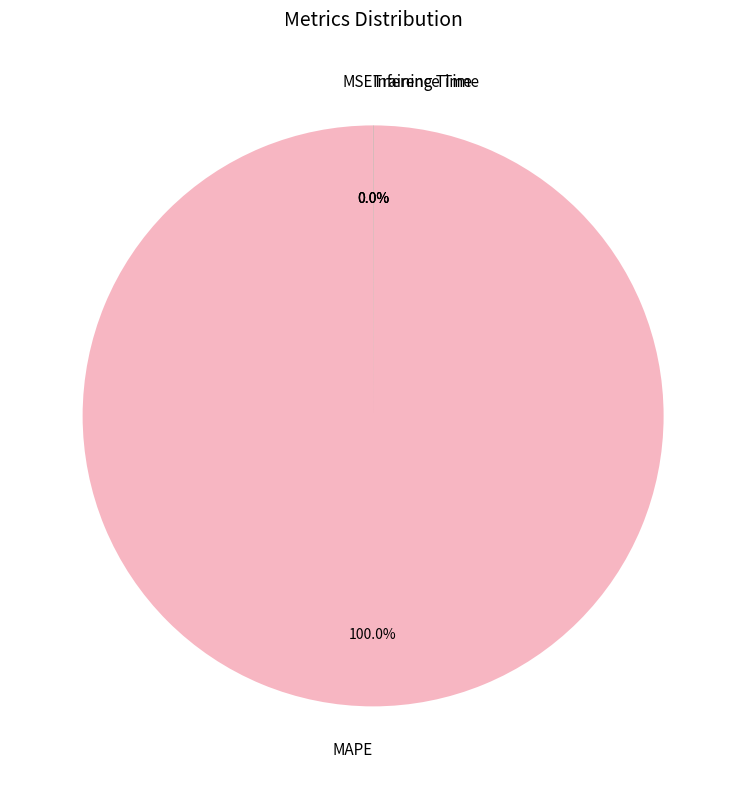

Which slice is the largest?

MAPE